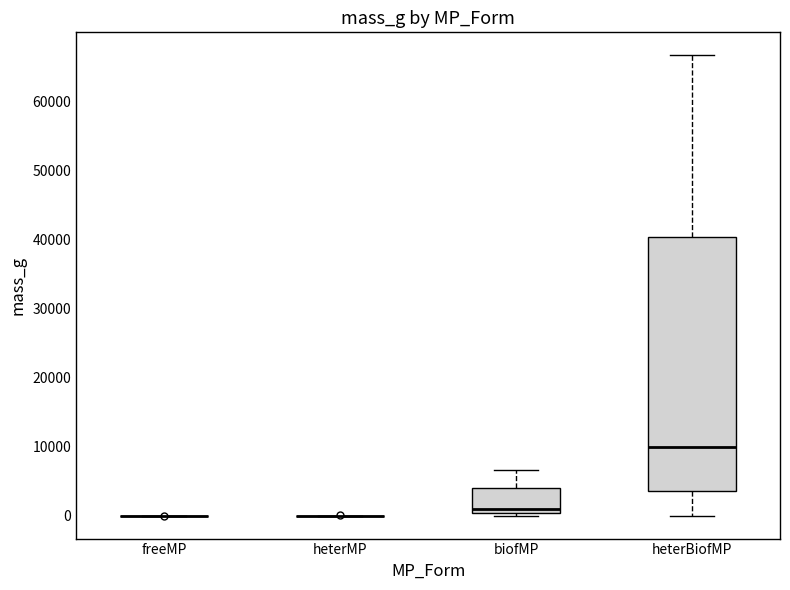

Reading left to right, read every box against the y-axis: the position of its median line, the range the box covers, and the ends of its whiskers. The values are not printed on the chart, so give them approximately, as read against the axis.

freeMP: box collapsed to a line at 0, whiskers 0 to 0
heterMP: box collapsed to a line at 0, whiskers 0 to 0
biofMP: median 1000, box 0 to 4000, whiskers 0 (just below the box's lower edge) to 7000
heterBiofMP: median 10000, box 4000 to 40000, whiskers 0 to 67000